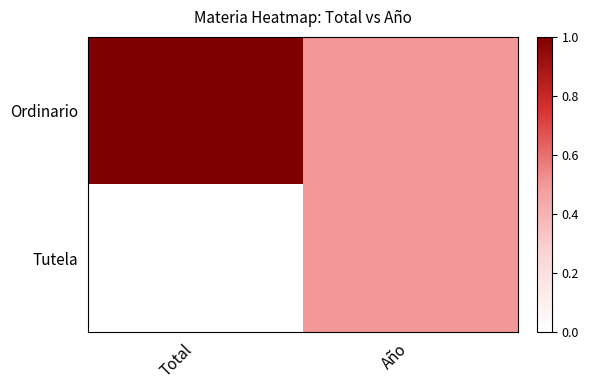

What is the total value across all series at Total?

1.0